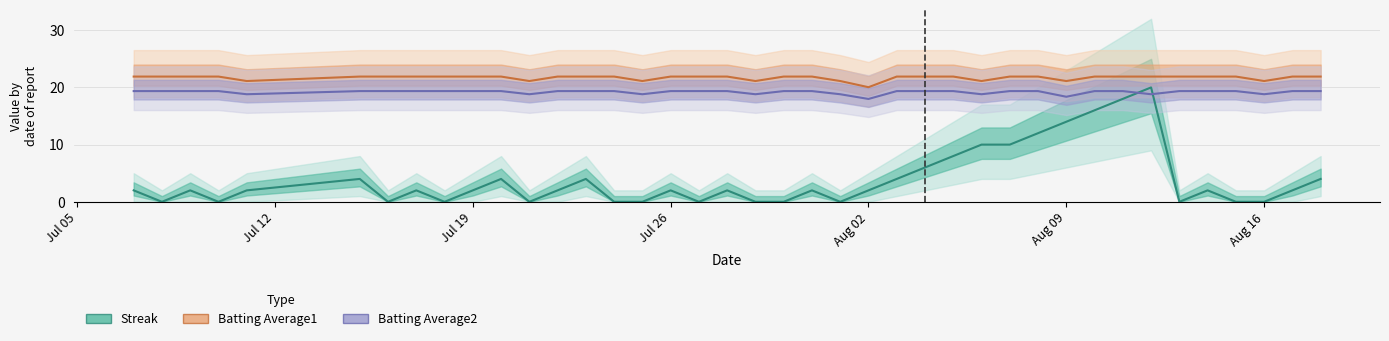

What is the sum of all Batting Average1 values?

867.9